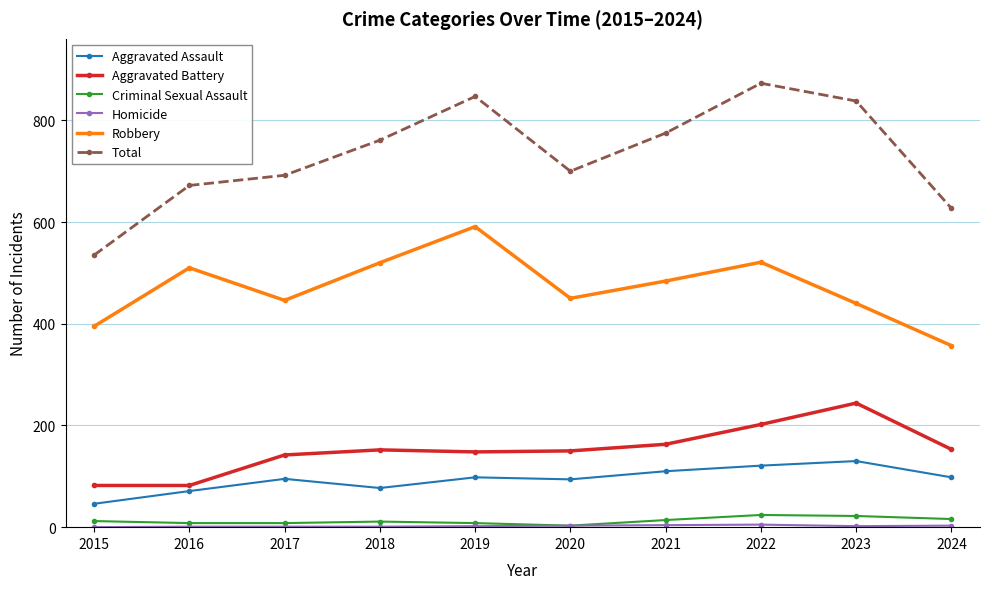

The value of Aggravated Assault at 2015 is 13. True or false?

False